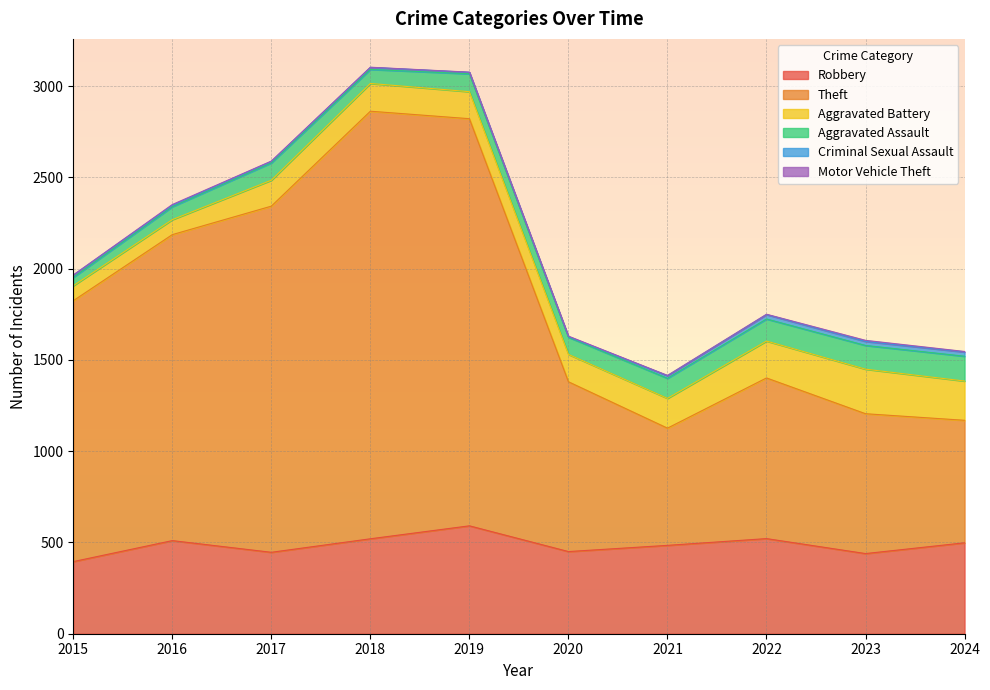

How many lines are shown in the chart?

6